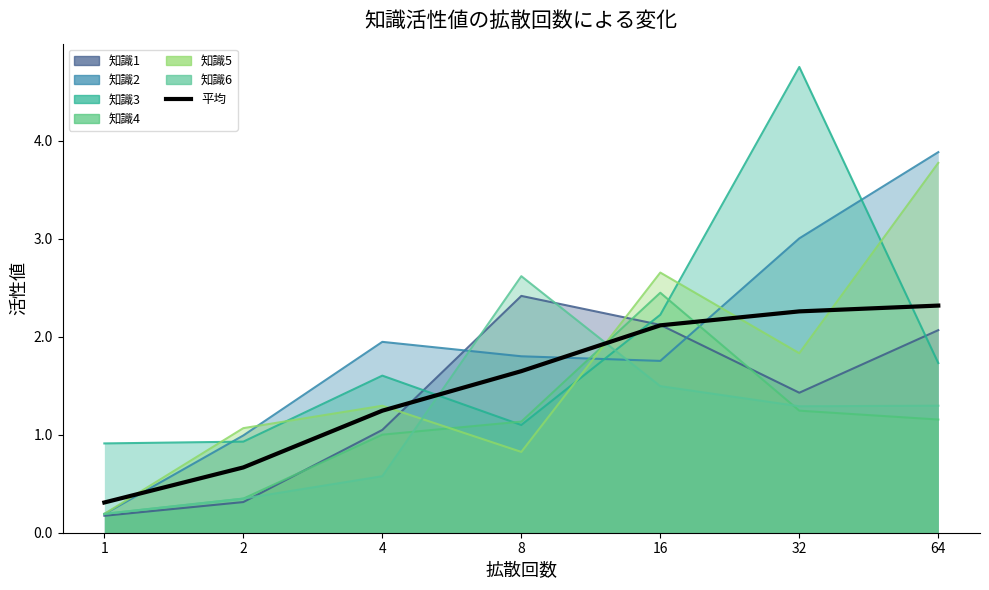

List the labels in order of value, largest first.

64, 32, 16, 8, 4, 2, 1